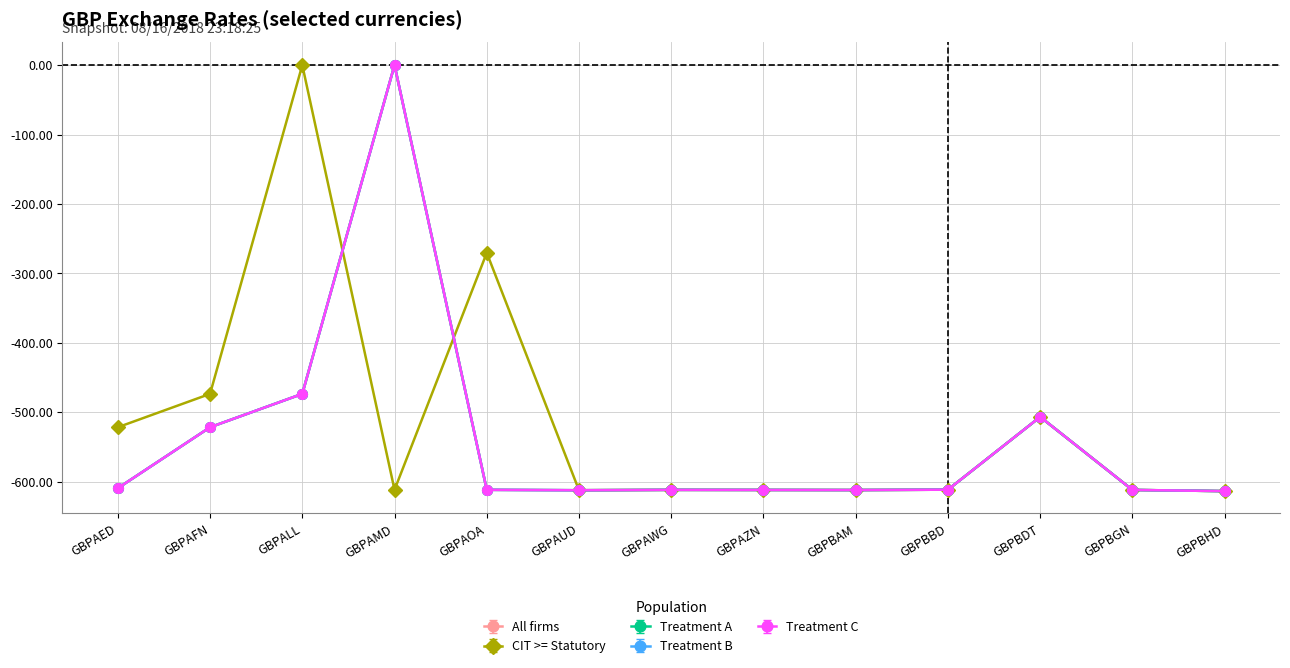

What is the sum of all Treatment C values?

-7009.6